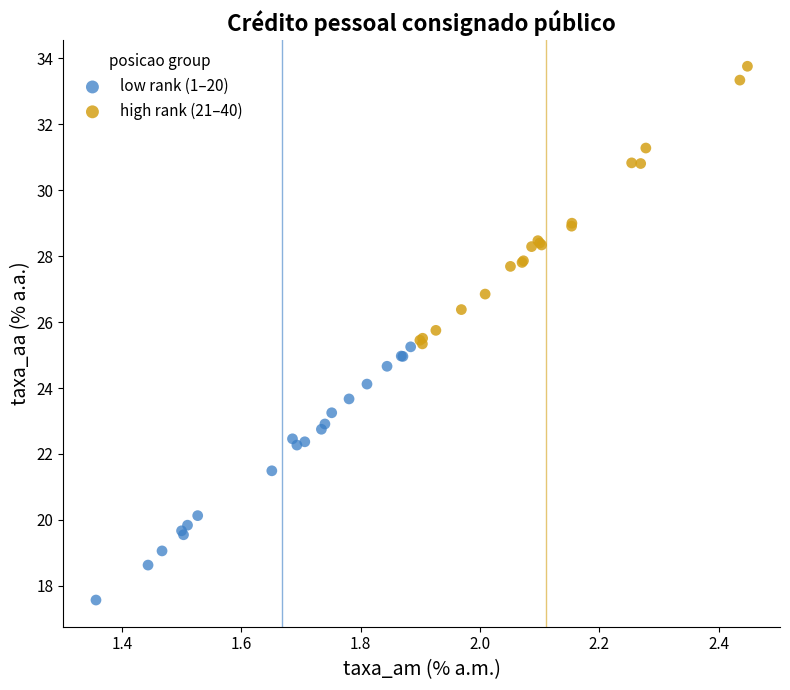

Which series contains the highest Y value?

high rank (21–40)